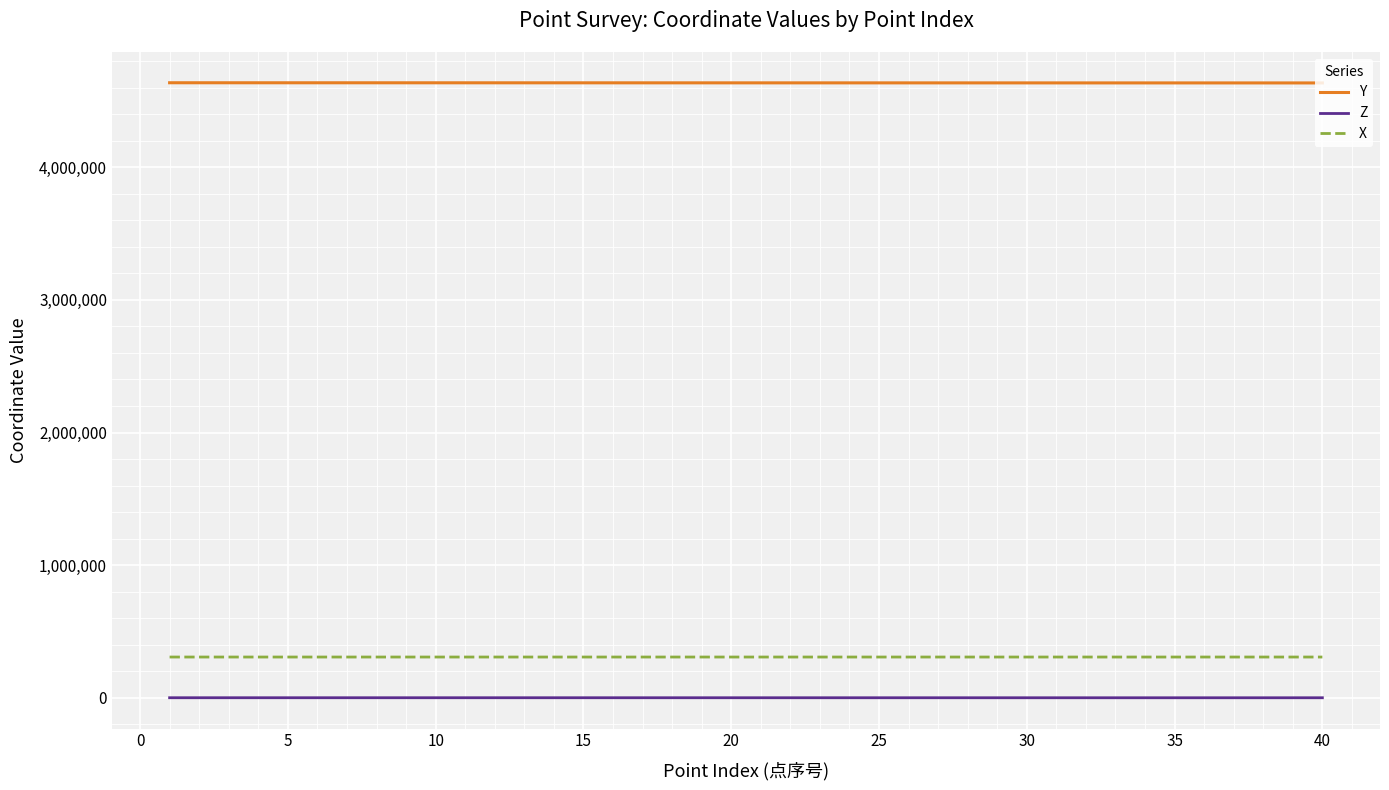

Rank the series by their maximum value, from lowest to highest.

Z, X, Y